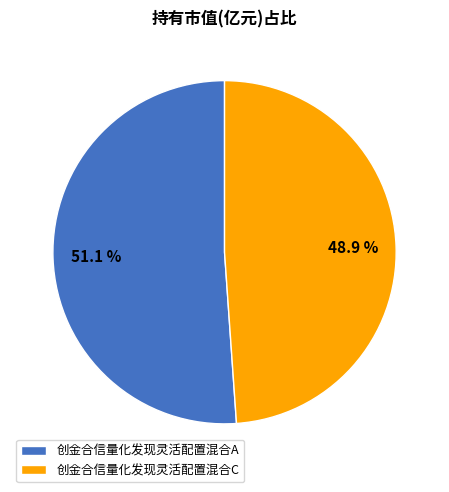

True or false: 创金合信量化发现灵活配置混合A accounts for 43% of the total.

False